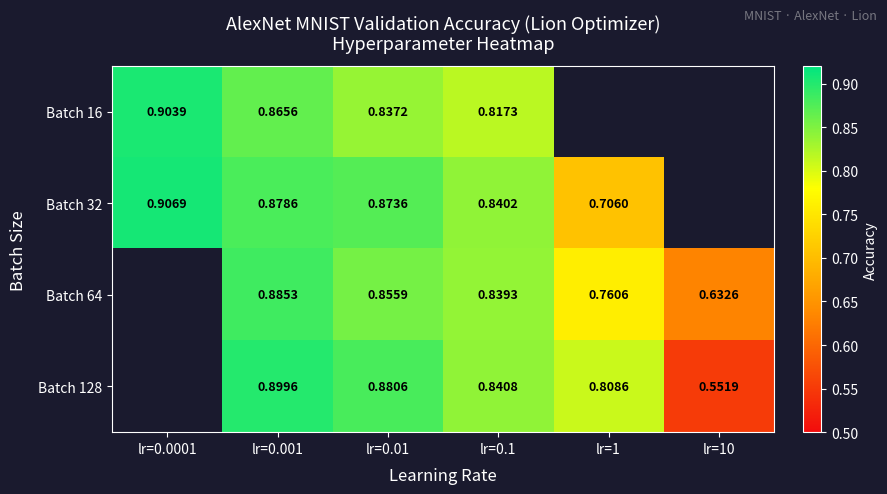

What is the total value across all series at lr=0.1?

3.3